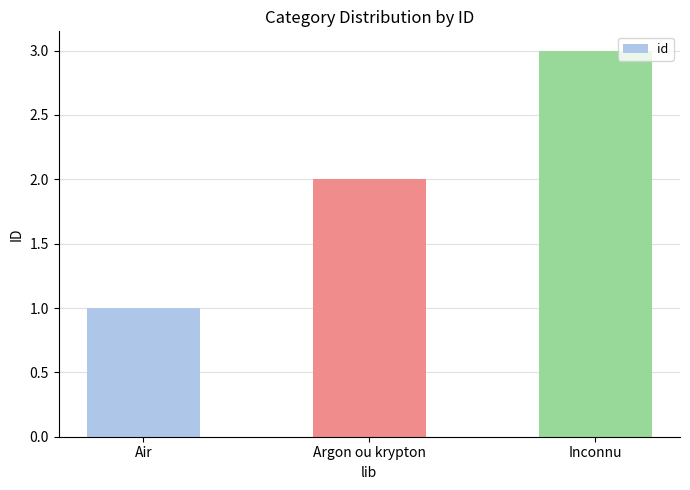

Does the chart contain any negative values?

No